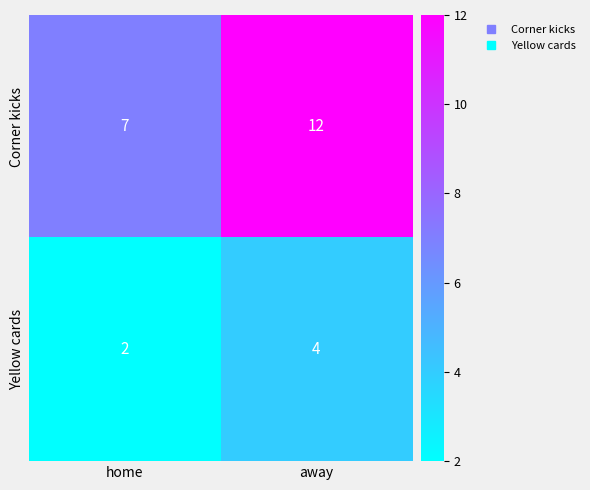

The Corner kicks series shows 12 at away. True or false?

True